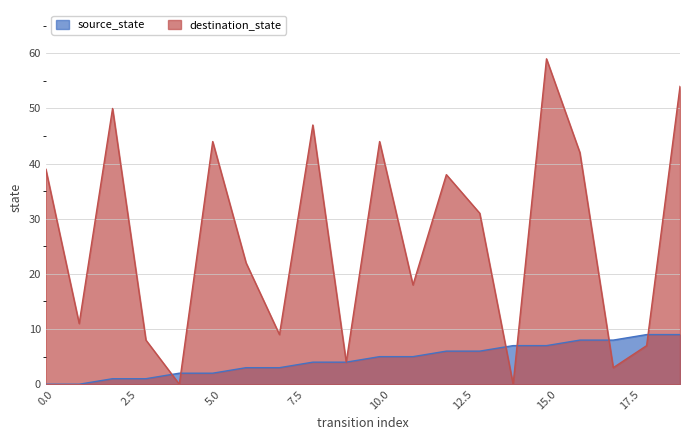

In destination_state, how many points are higher than both neighbors (excluding endpoints)?

6